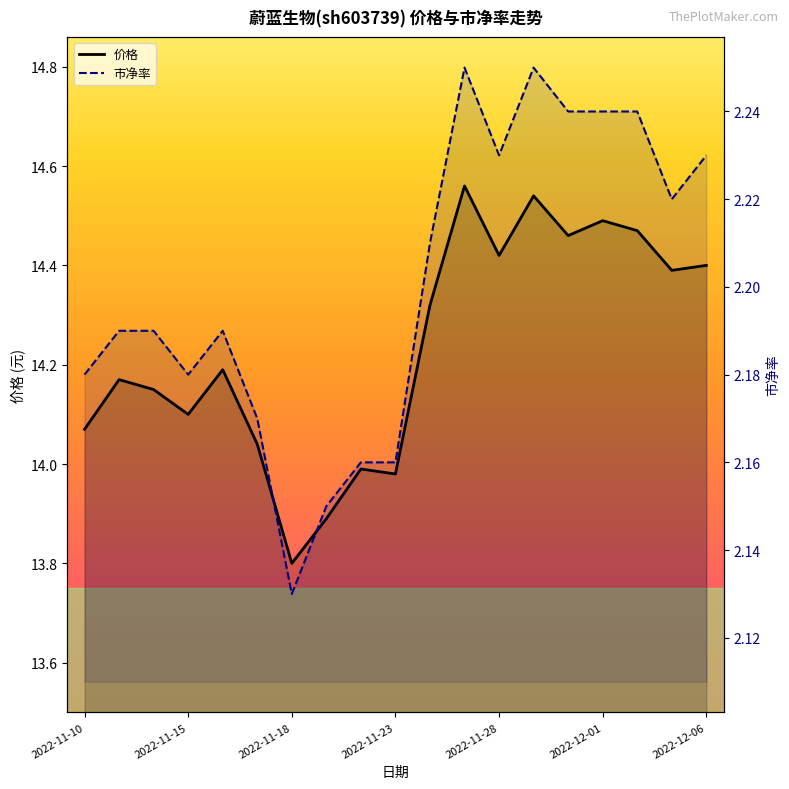

Rank the series by their maximum value, from highest to lowest.

价格, 市净率